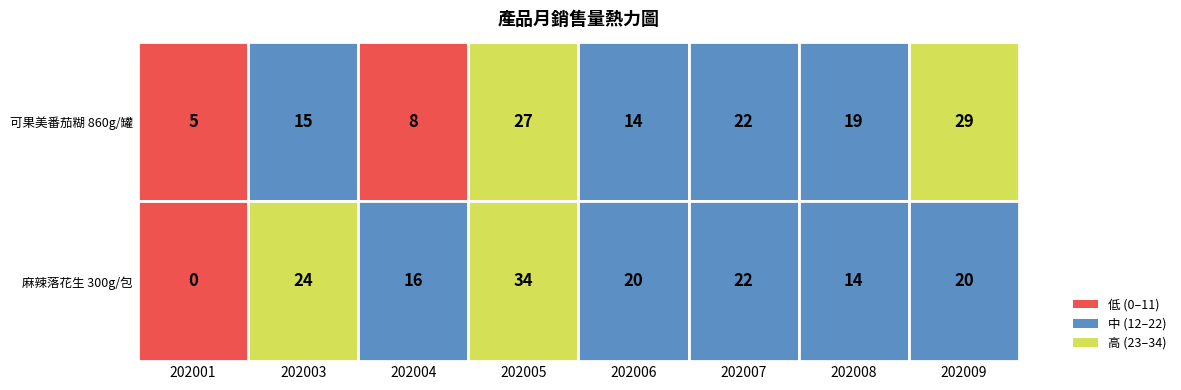

Reading left to right, what are all the values shown in this chart?

可果美番茄糊 860g/罐: 5	15	8	27	14	22	19	29
麻辣落花生 300g/包: 0	24	16	34	20	22	14	20